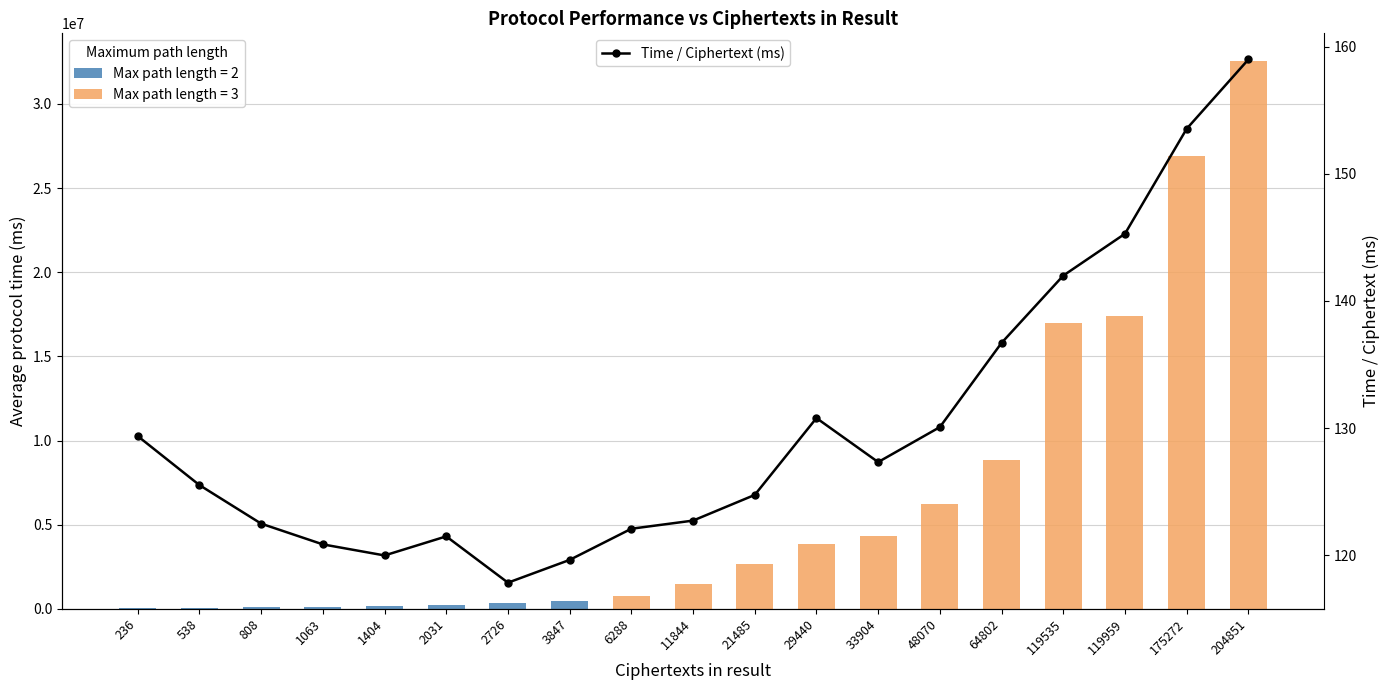

Reading left to right, transcribe all the data shown in this chart.

Average protocol time (ms): 30531.4	67531.8	98975.0	128475.2	168476.2	246741.0	321250.0	460267.7	767761.4	1453608.8	2680315.4	3850588.0	4317070.0	6252852.2	8858547.0	16973218.0	17427111.3	26908854.0	32566367.0
Time / Ciphertext (ms): 129.4	125.5	122.5	120.9	120.0	121.5	117.8	119.6	122.1	122.7	124.8	130.8	127.3	130.1	136.7	142.0	145.3	153.5	159.0